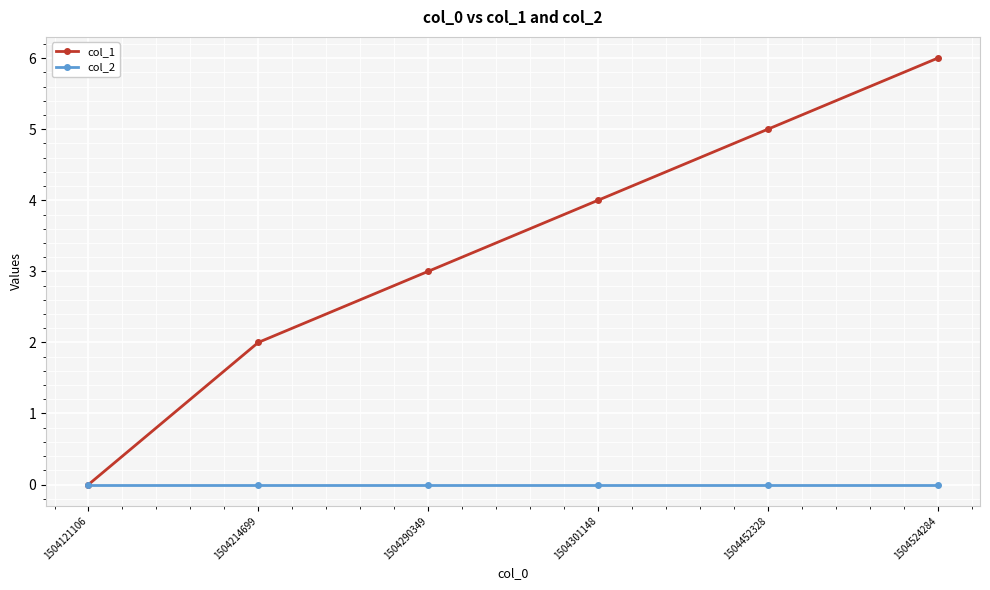

What is the total value across all series at 1504524284?

6